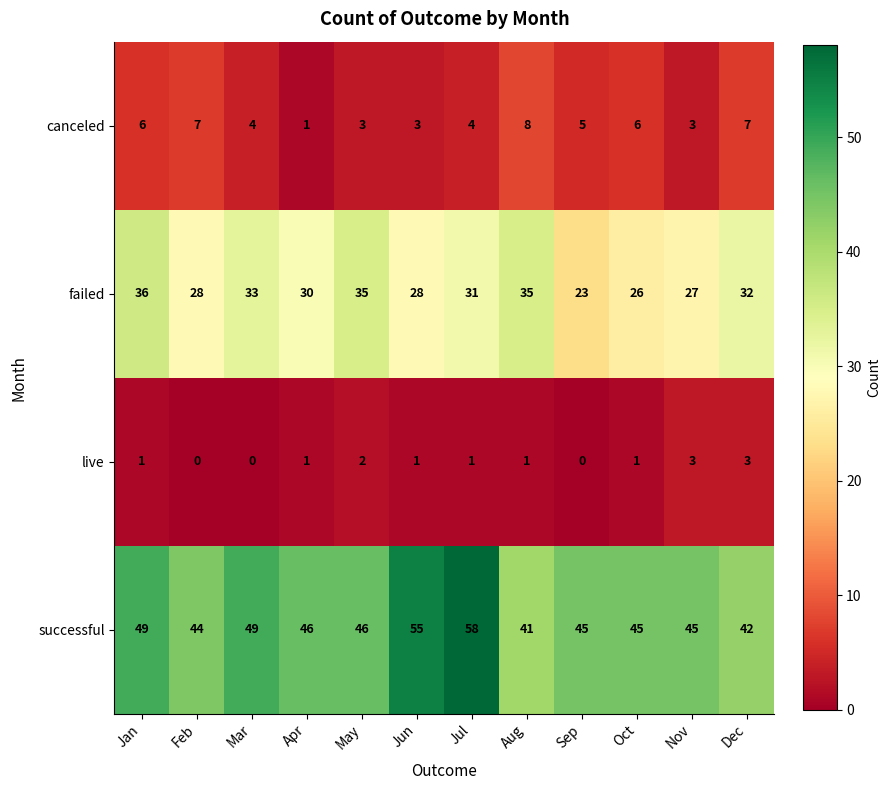

List the series in order of their peak value, lowest first.

live, canceled, failed, successful